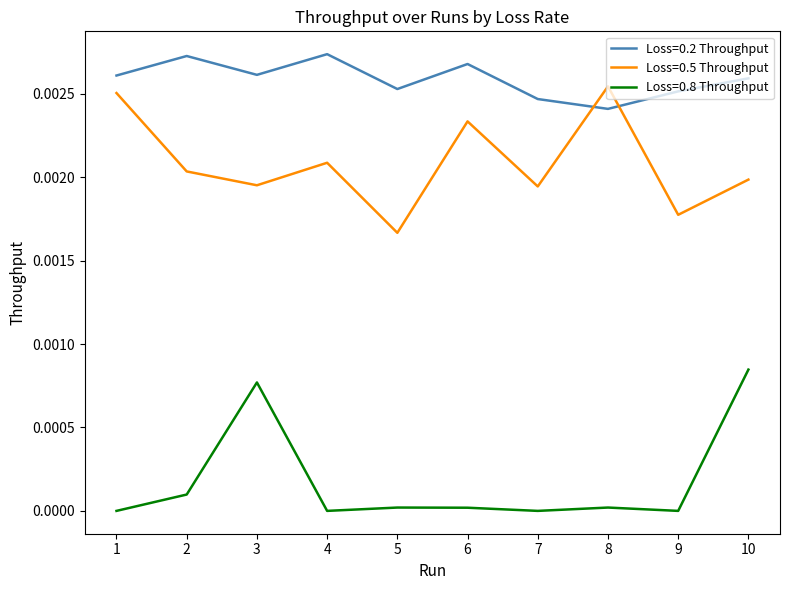

Rank the series by their maximum value, from highest to lowest.

Loss=0.2 Throughput, Loss=0.5 Throughput, Loss=0.8 Throughput